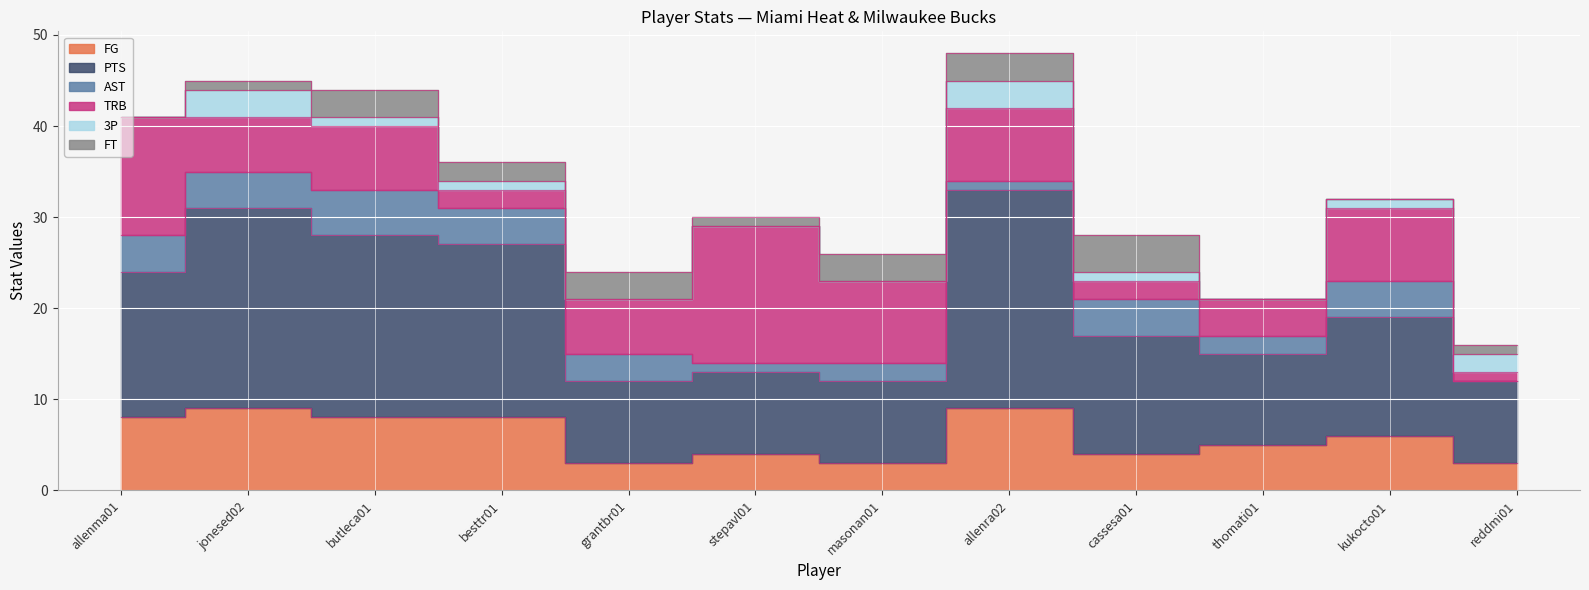

How many times do FT and TRB cross each other?

2